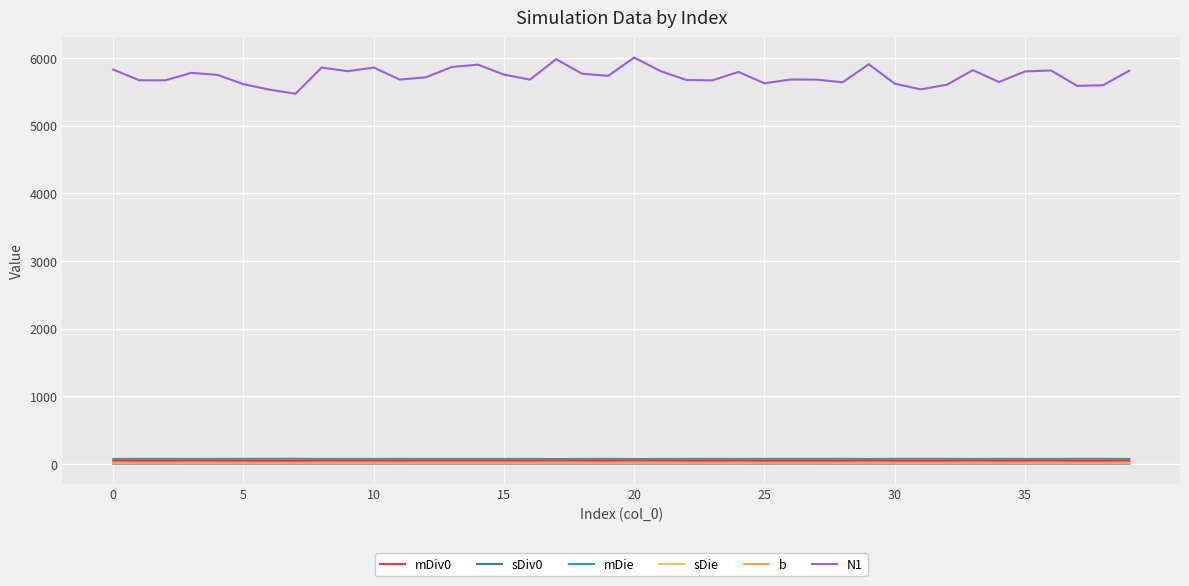

Which series has the largest range (max minus min)?

N1